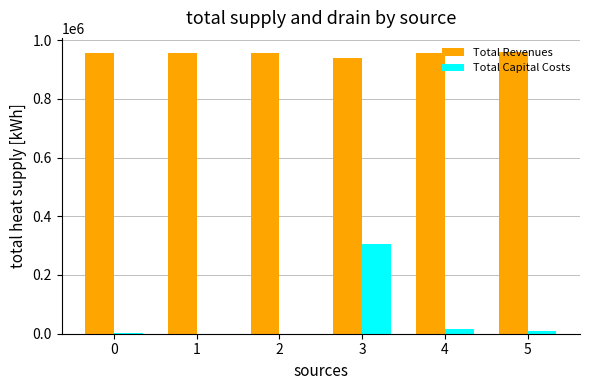

The value of Total Revenues at 4 is 1388060.8. True or false?

False